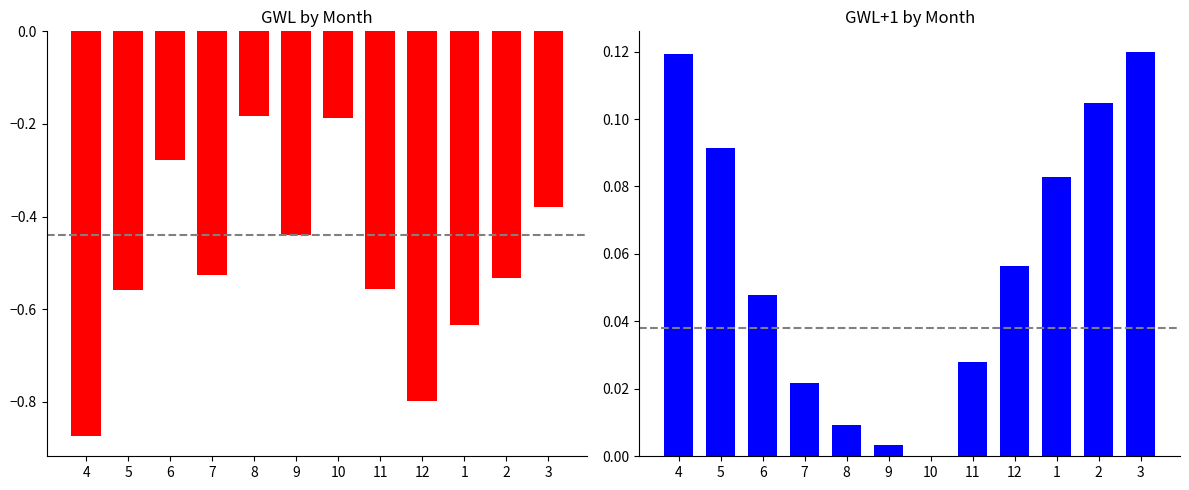

Which series has the largest range (max minus min)?

GWL